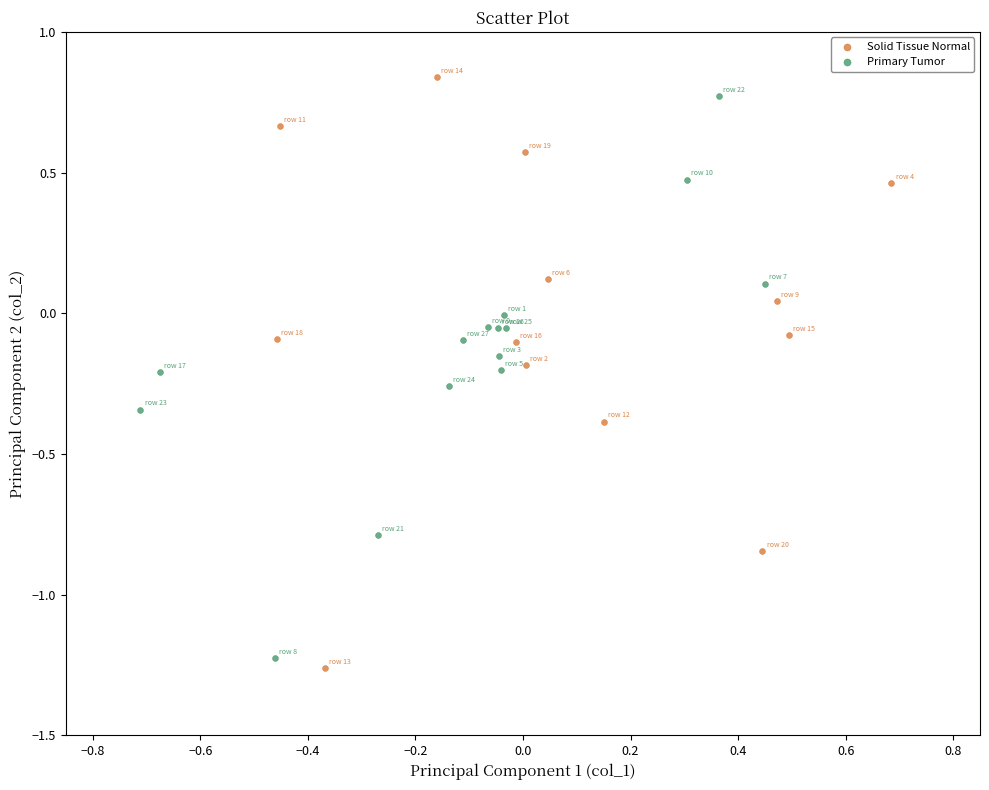

Which series has the widest spread of Y values?

Solid Tissue Normal